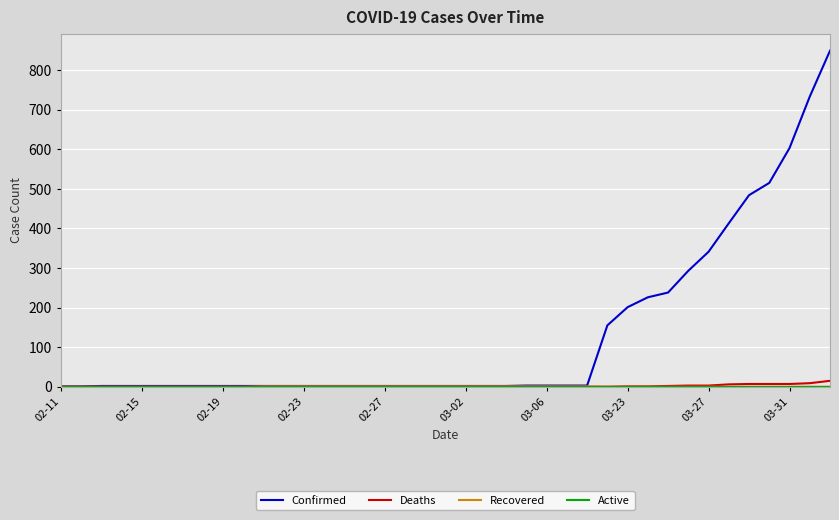

Which series has the largest total across all categories?

Confirmed